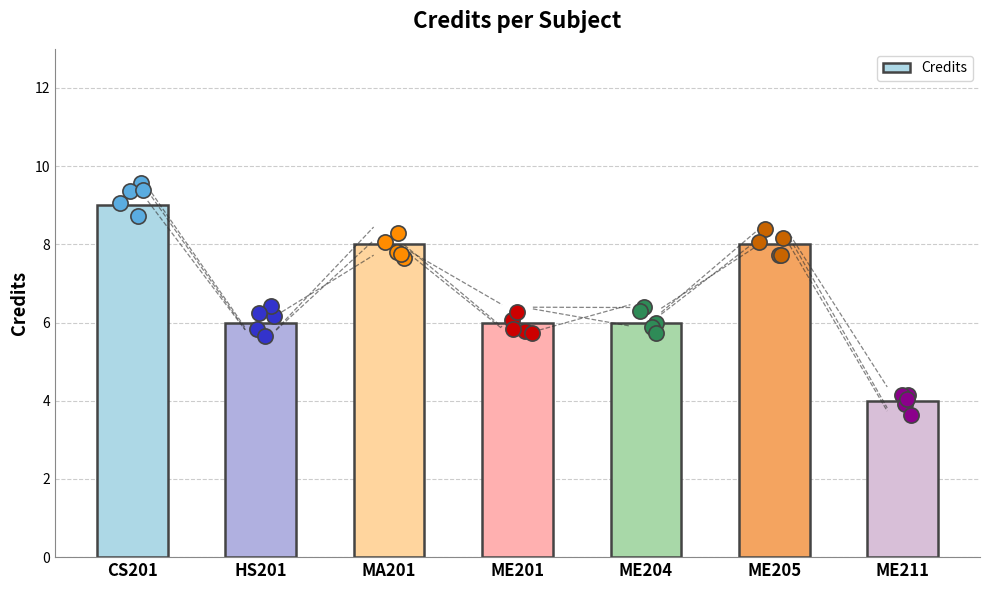

Which has a higher value, CS201 or ME204?

CS201